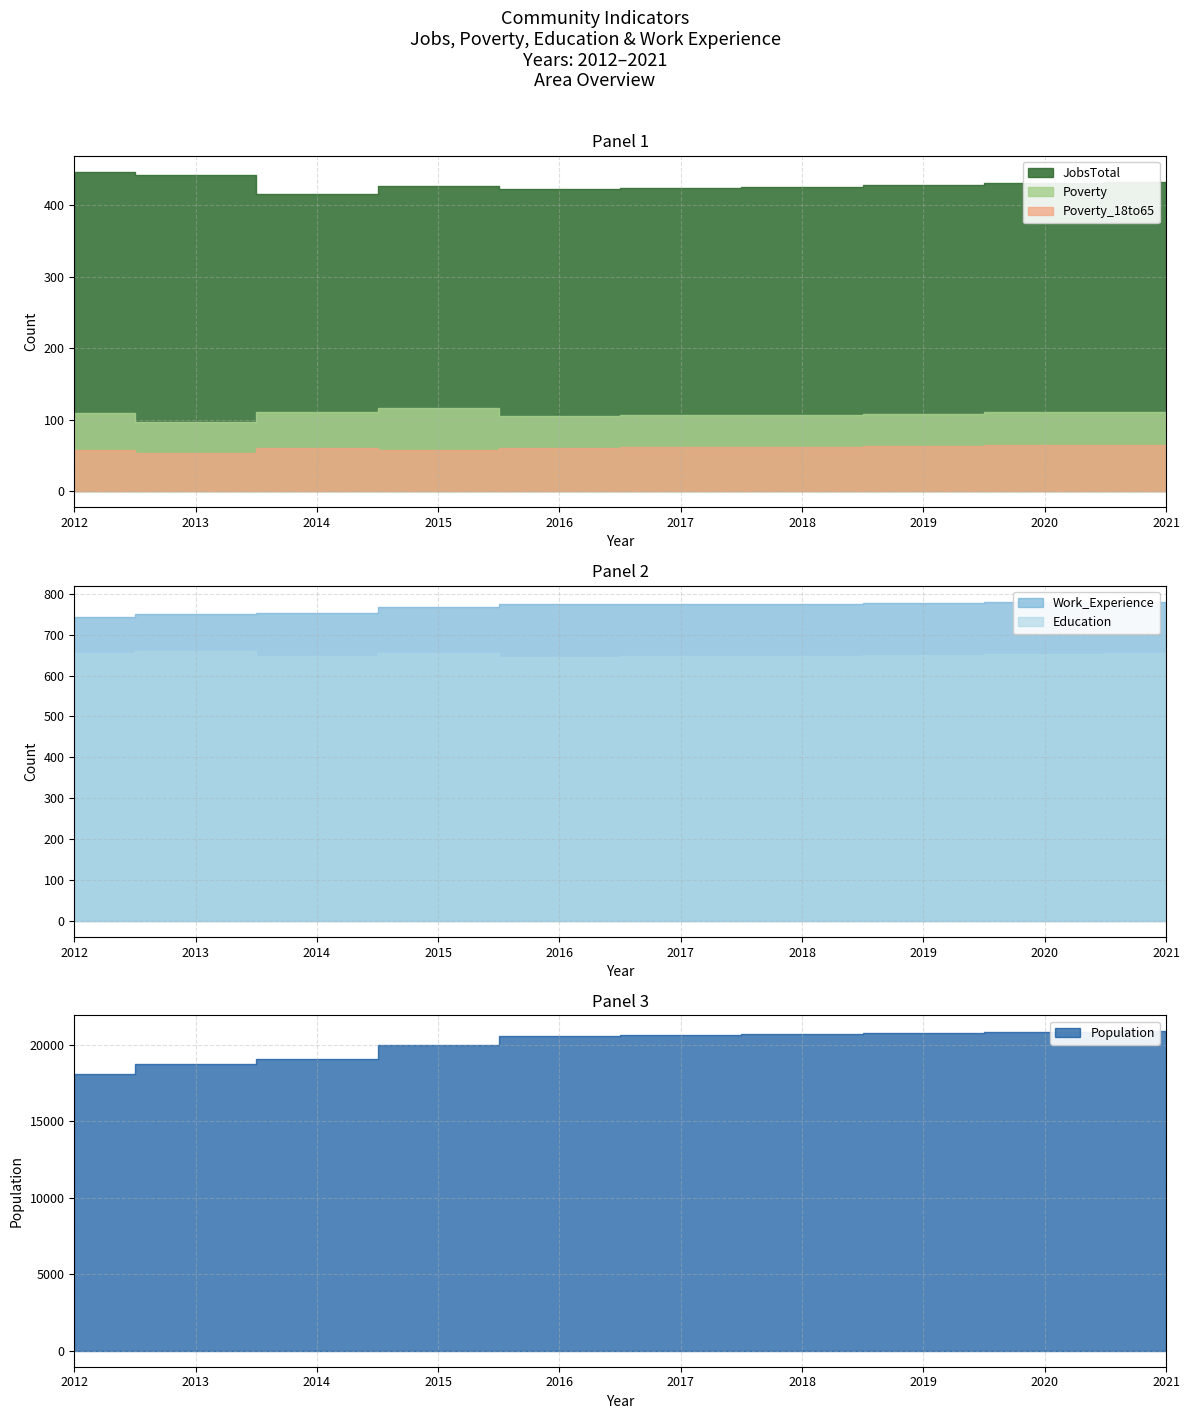

How many interior local valleys does the Poverty series have?

2